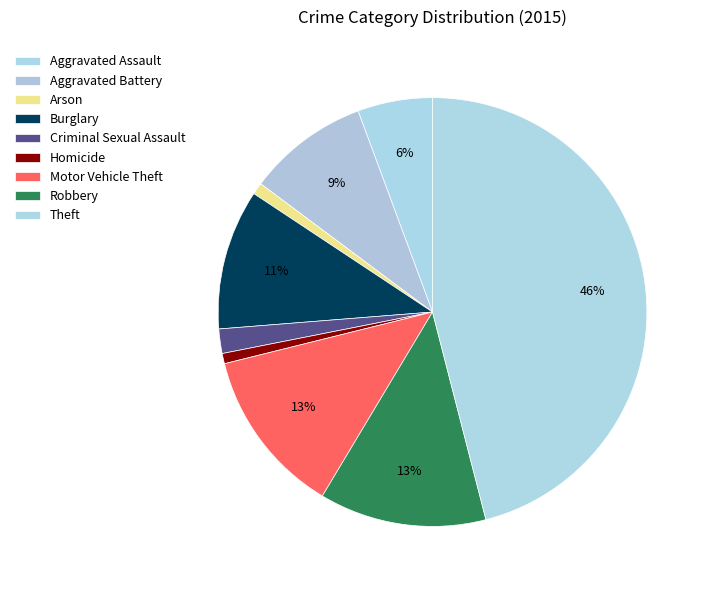

Does Motor Vehicle Theft represent more than half of the total?

No